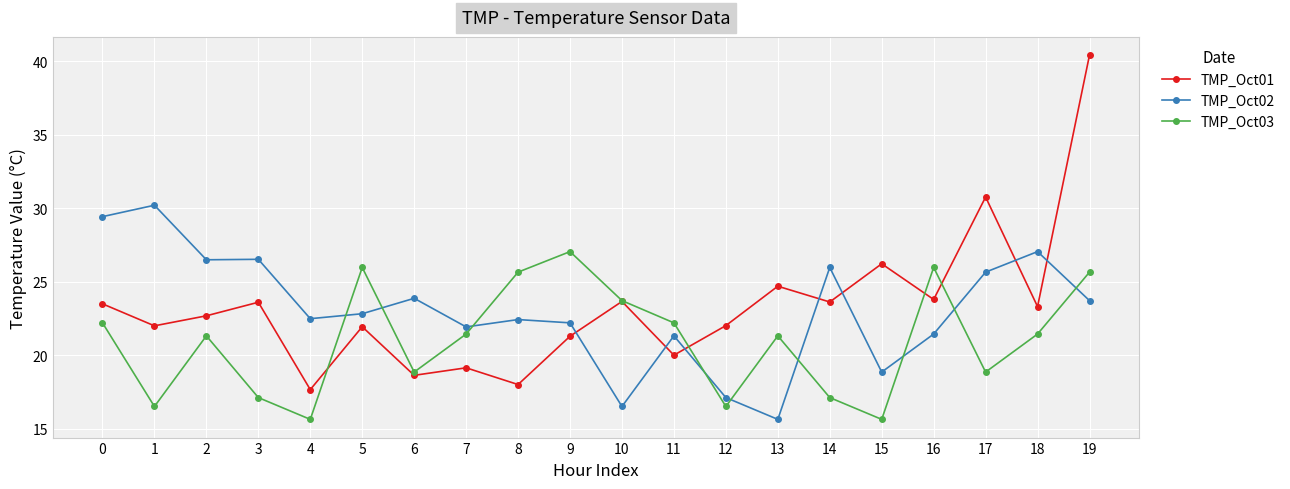

How many values in the TMP_Oct03 series are below 21?

8